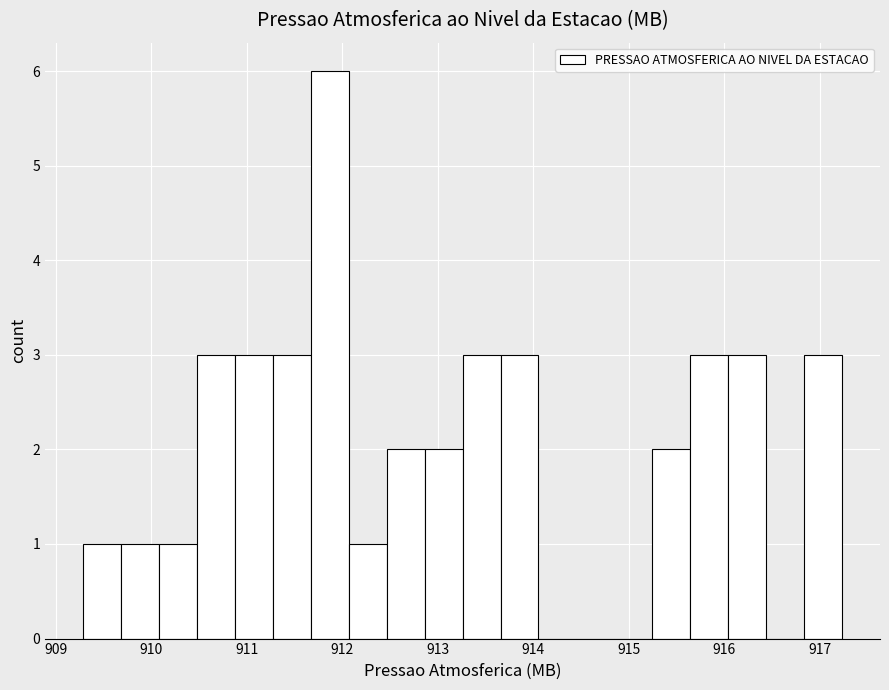

Read against the x-axis, roughly where is the centre of the tallest bar?

911.9